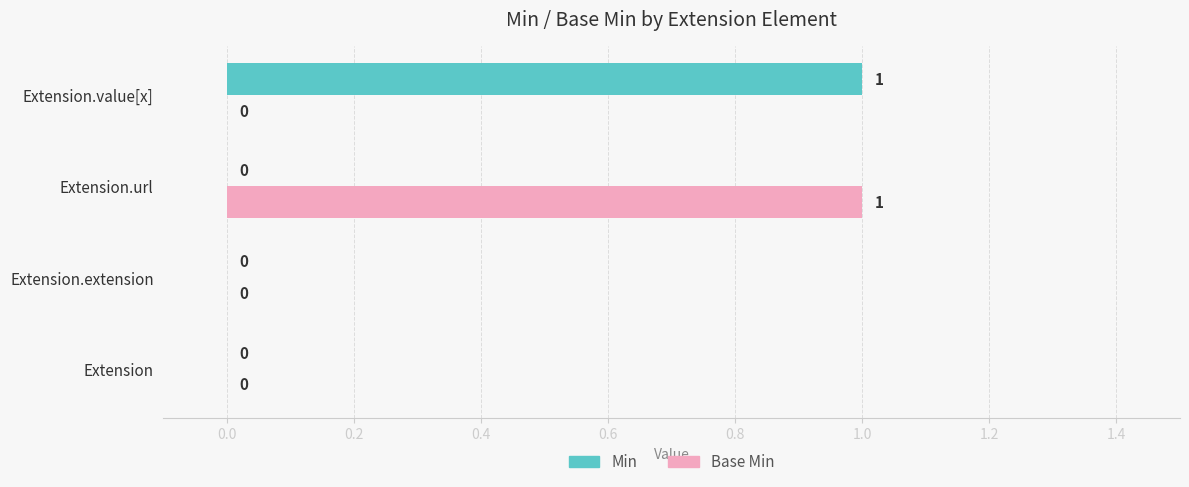

Count the number of data series in this chart.

2